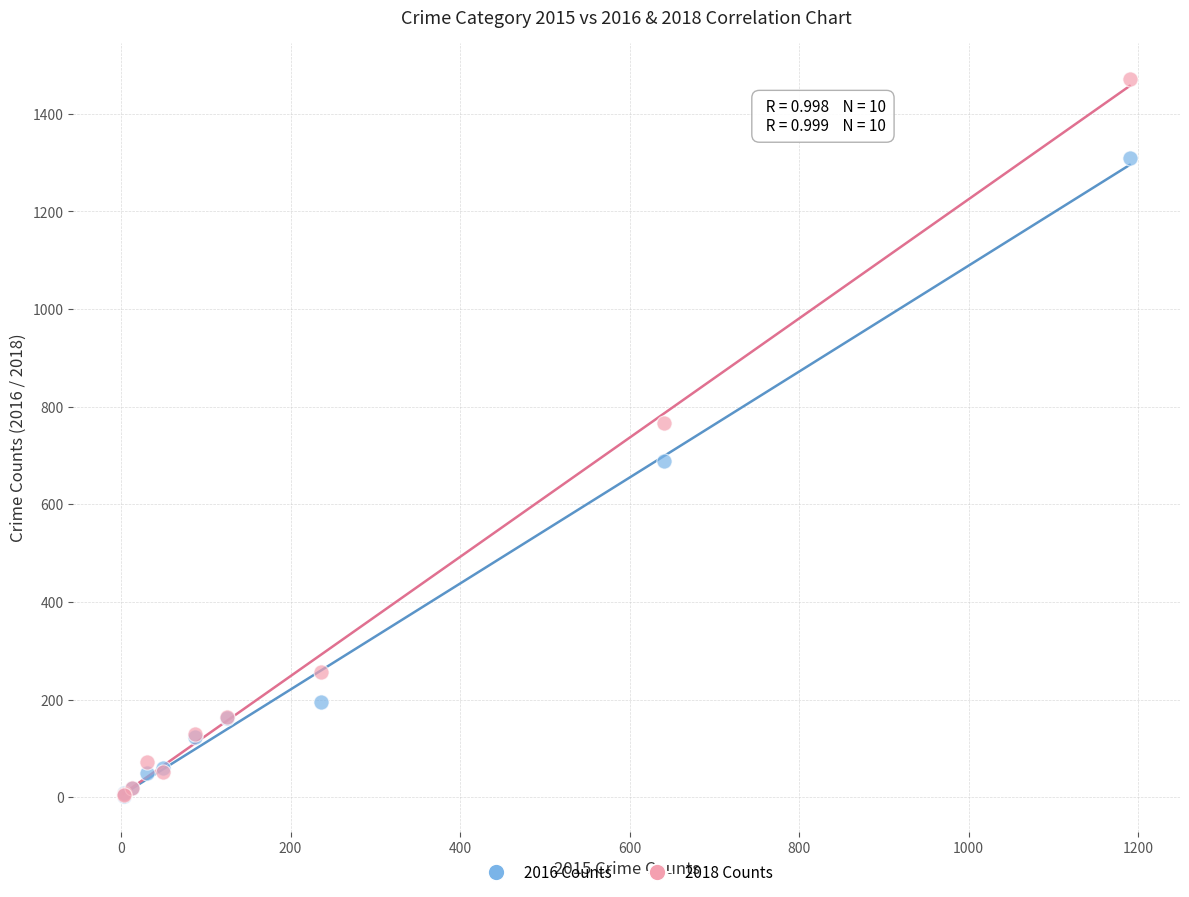

Which series has the widest spread of Y values?

2018 Counts